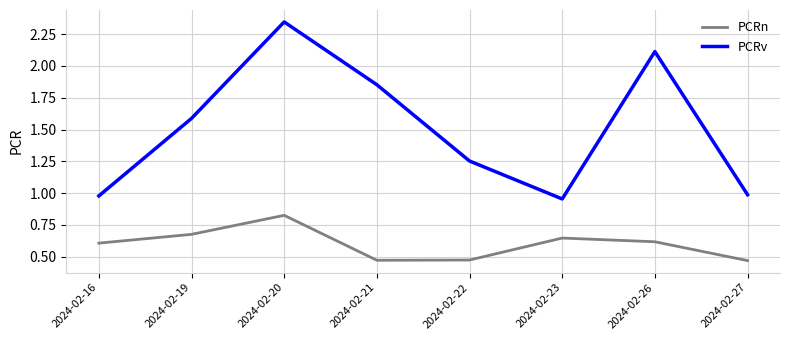

What is the difference between the second highest and second lowest values in the PCRv series?

1.1